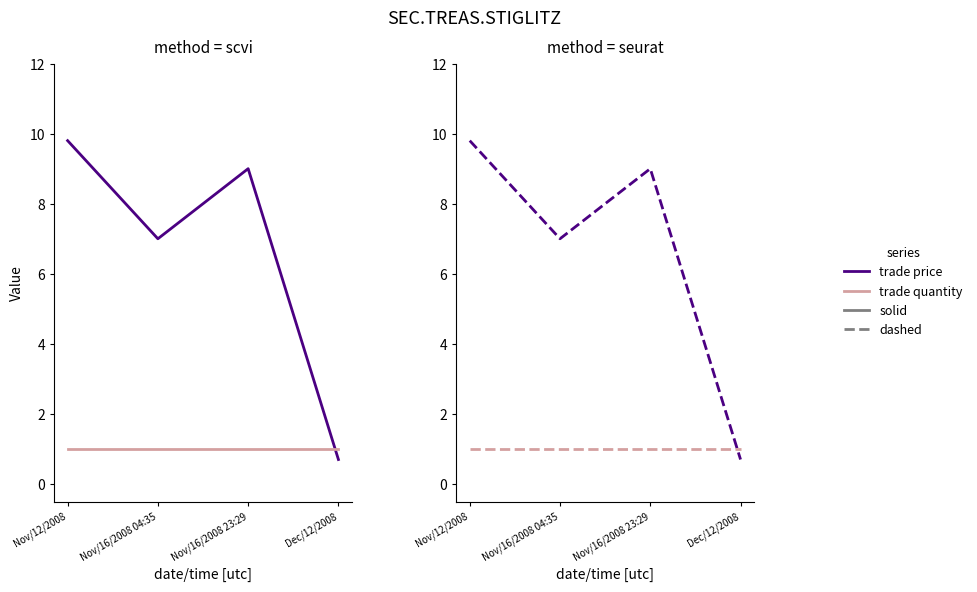

What is the minimum value shown in the chart?

0.7